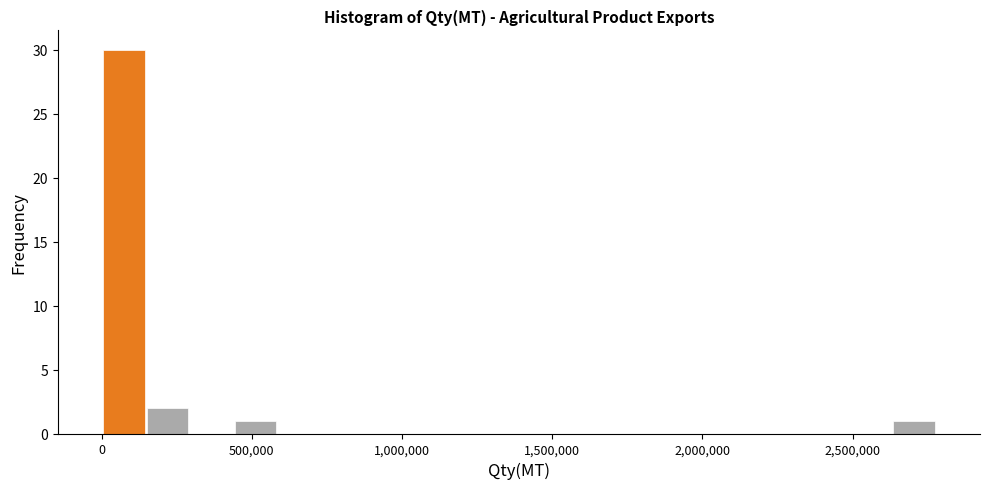

Around what value on the x-axis is the tallest bar? Give the approximate position of its centre, as read against the axis.

50000